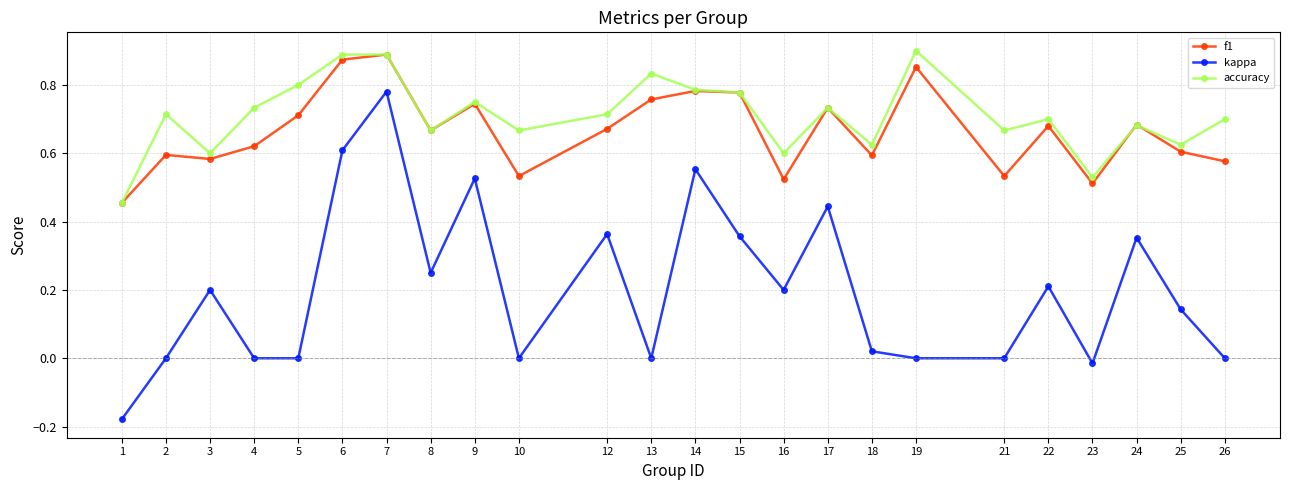

Rank the series by their maximum value, from lowest to highest.

kappa, f1, accuracy